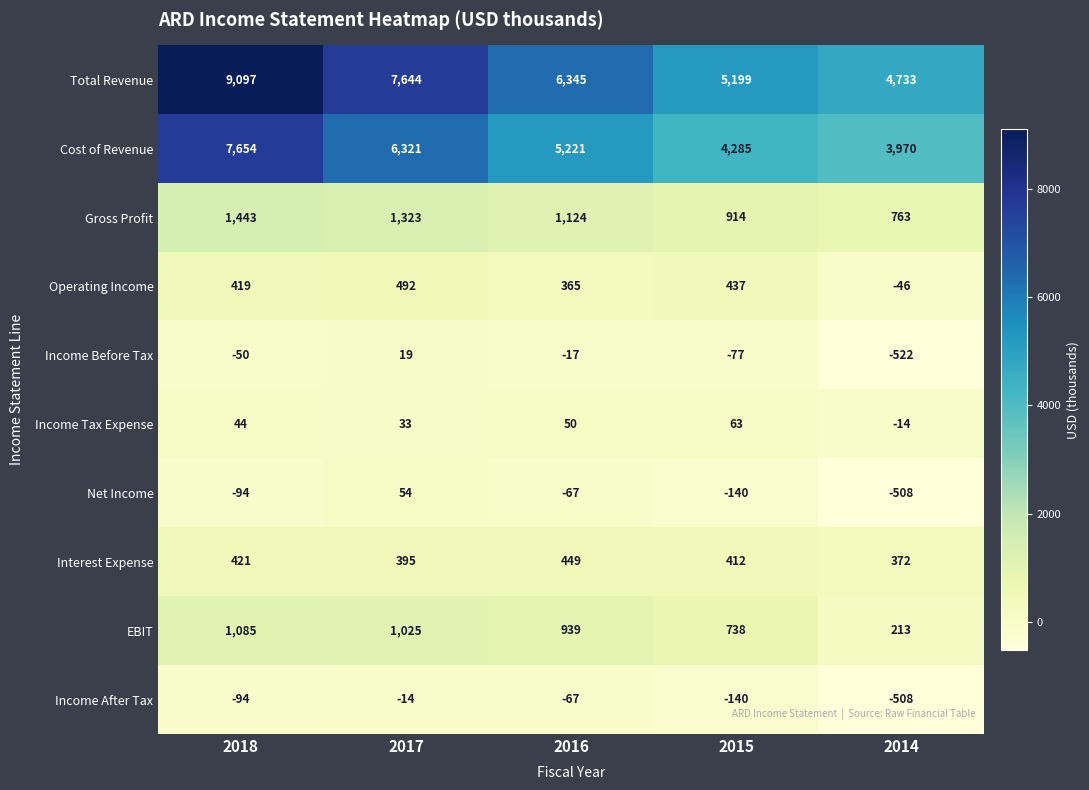

Where is Total Revenue nearest to the value 6915?

2016